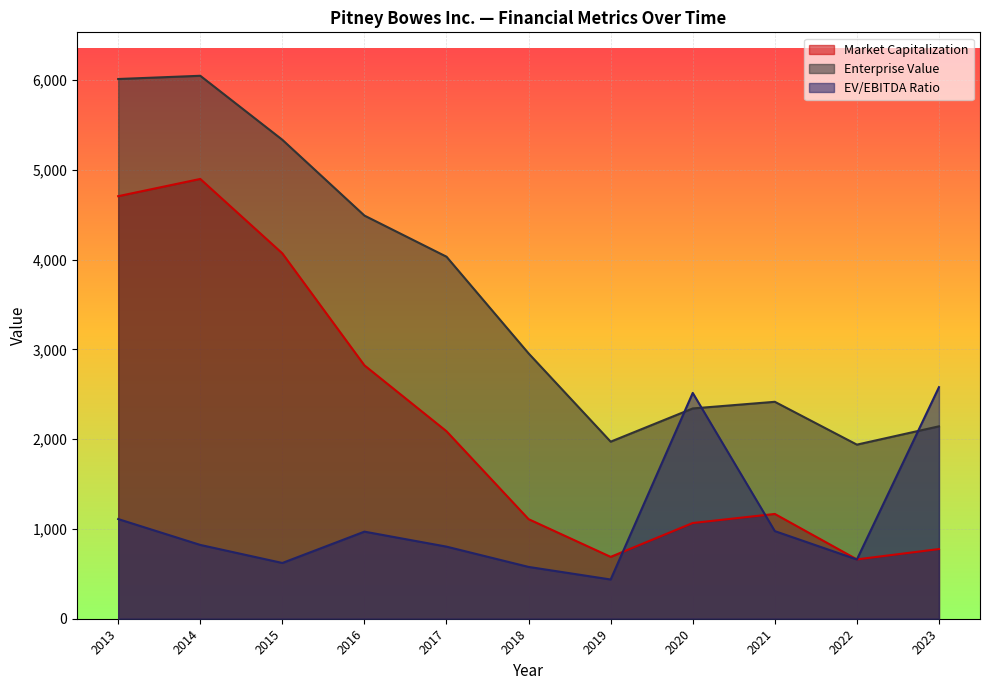

At which category does the chart reach its minimum across all series?

2019